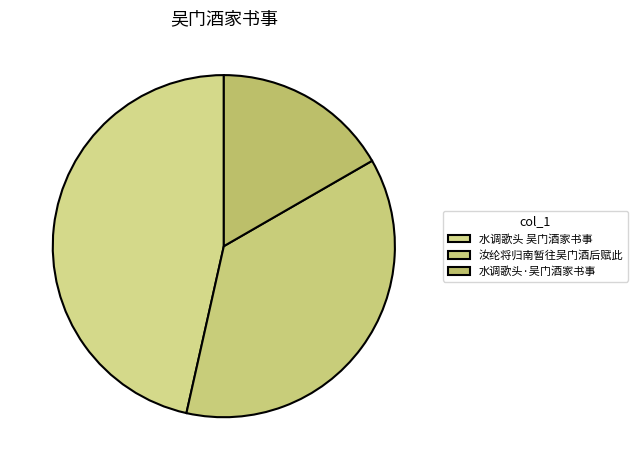

What is the ratio of the value at 水调歌头·吴门酒家书事 to the value at 汝纶将归南暂往吴门酒后赋此?

0.5